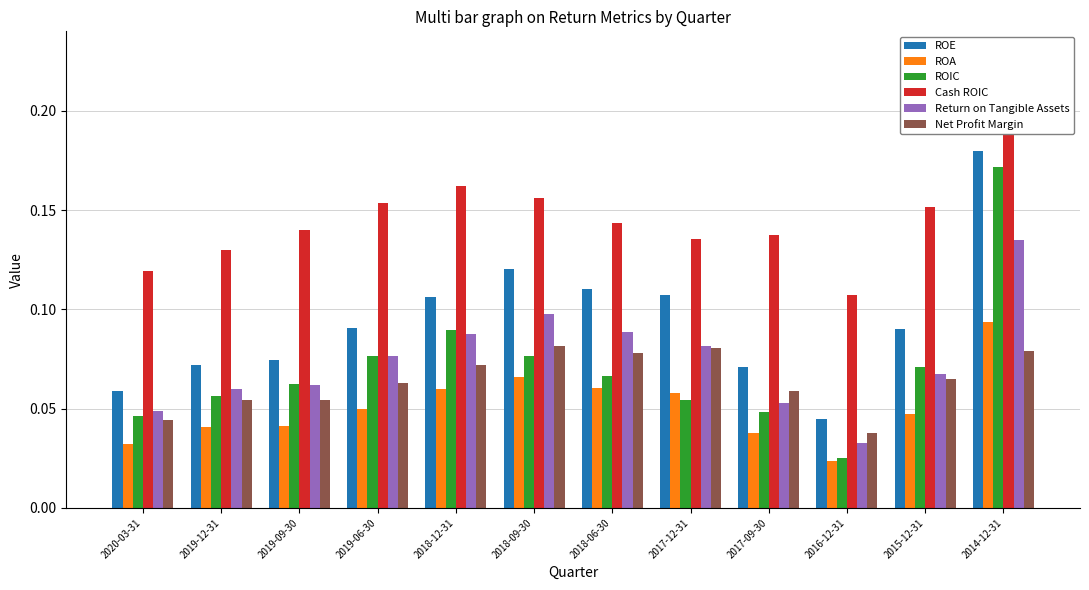

List the labels in order of Cash ROIC value, largest first.

2014-12-31, 2018-12-31, 2018-09-30, 2019-06-30, 2015-12-31, 2018-06-30, 2019-09-30, 2017-09-30, 2017-12-31, 2019-12-31, 2020-03-31, 2016-12-31